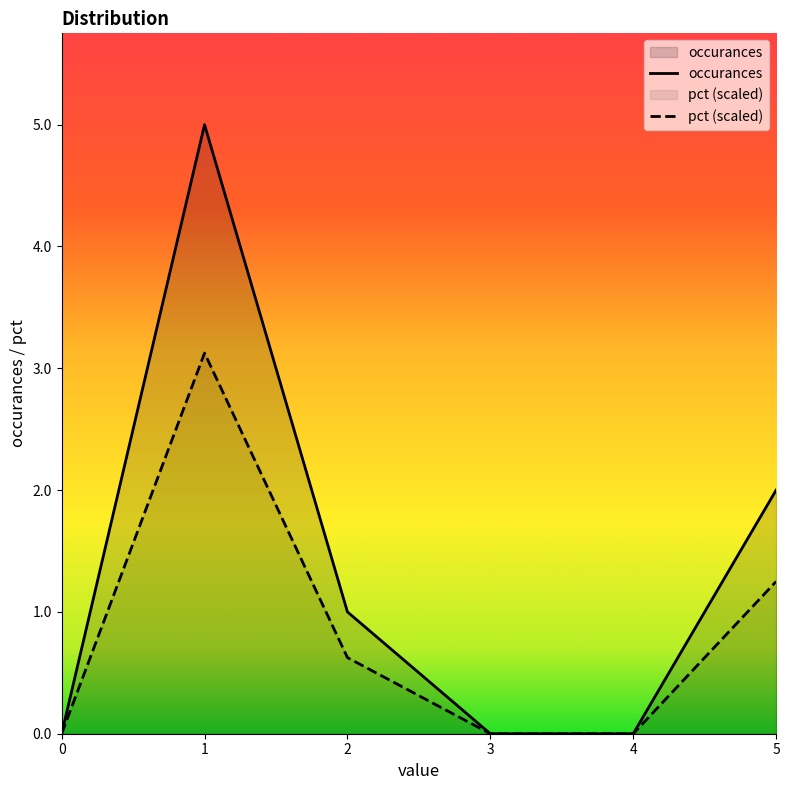

True or false: occurances and pct cross at least once.

False